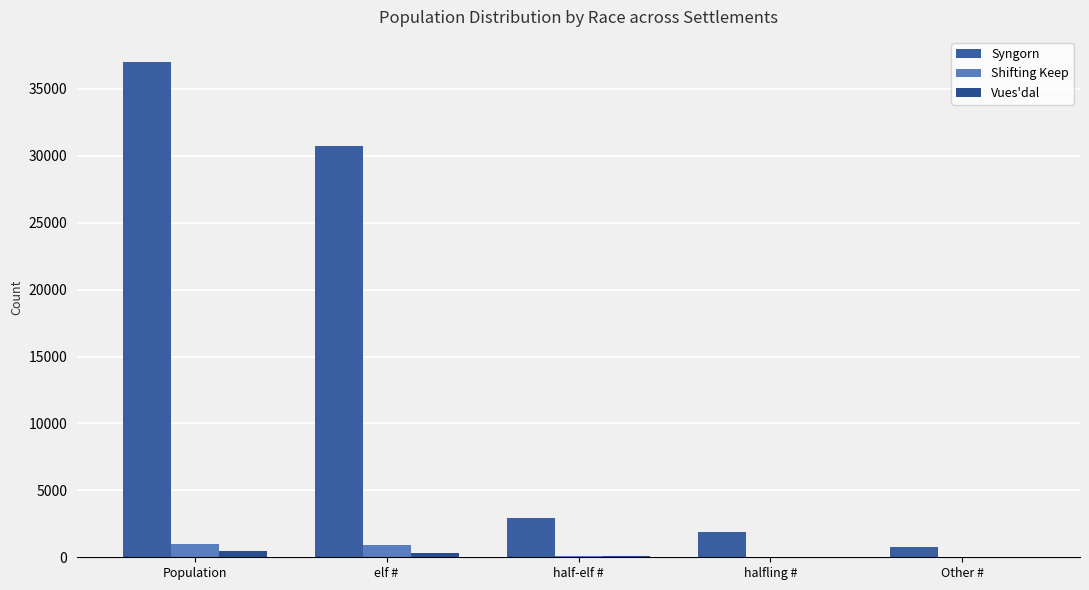

What is the label of the 1st bar from the left?

Population